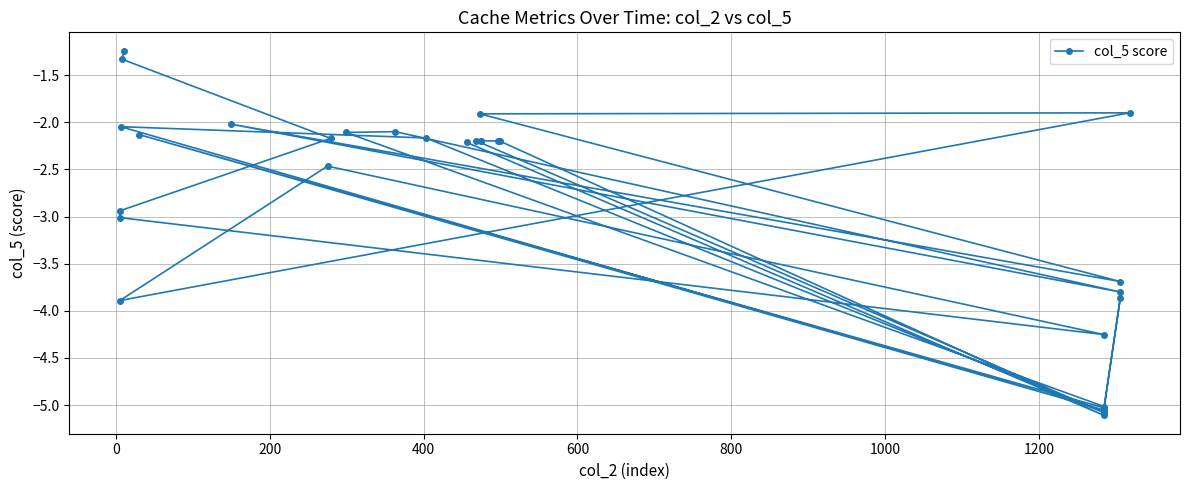

How many data points are less than -2?

26